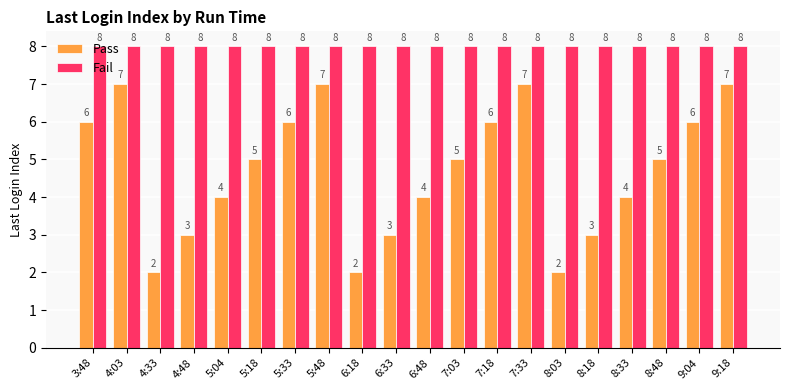

What is the greatest value displayed?

8